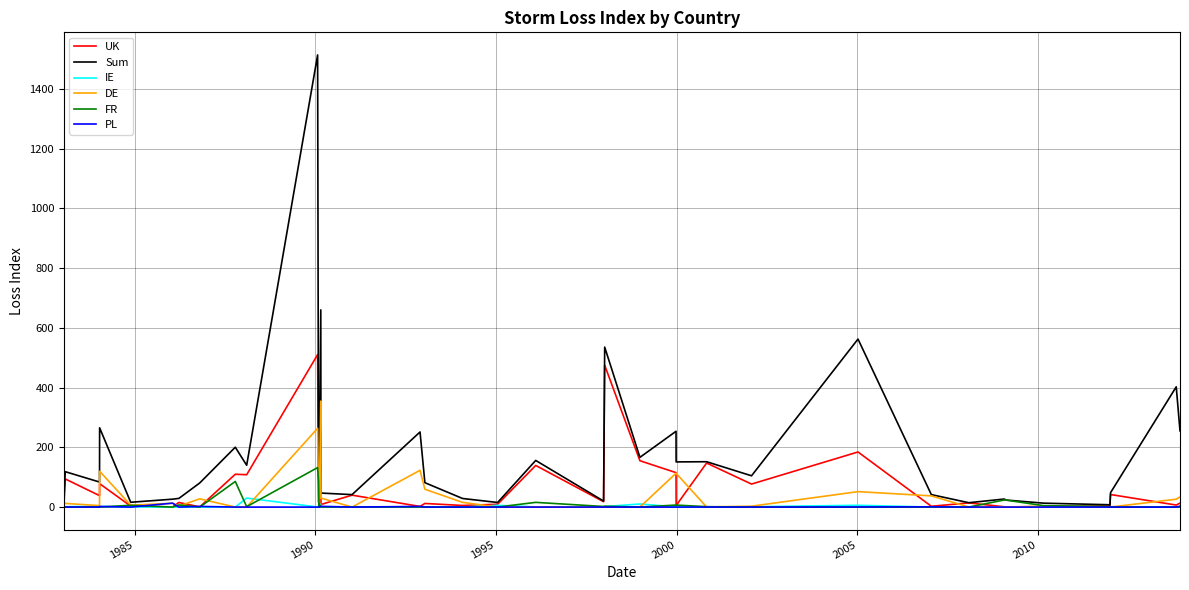

What is the maximum value for FR?

132.2